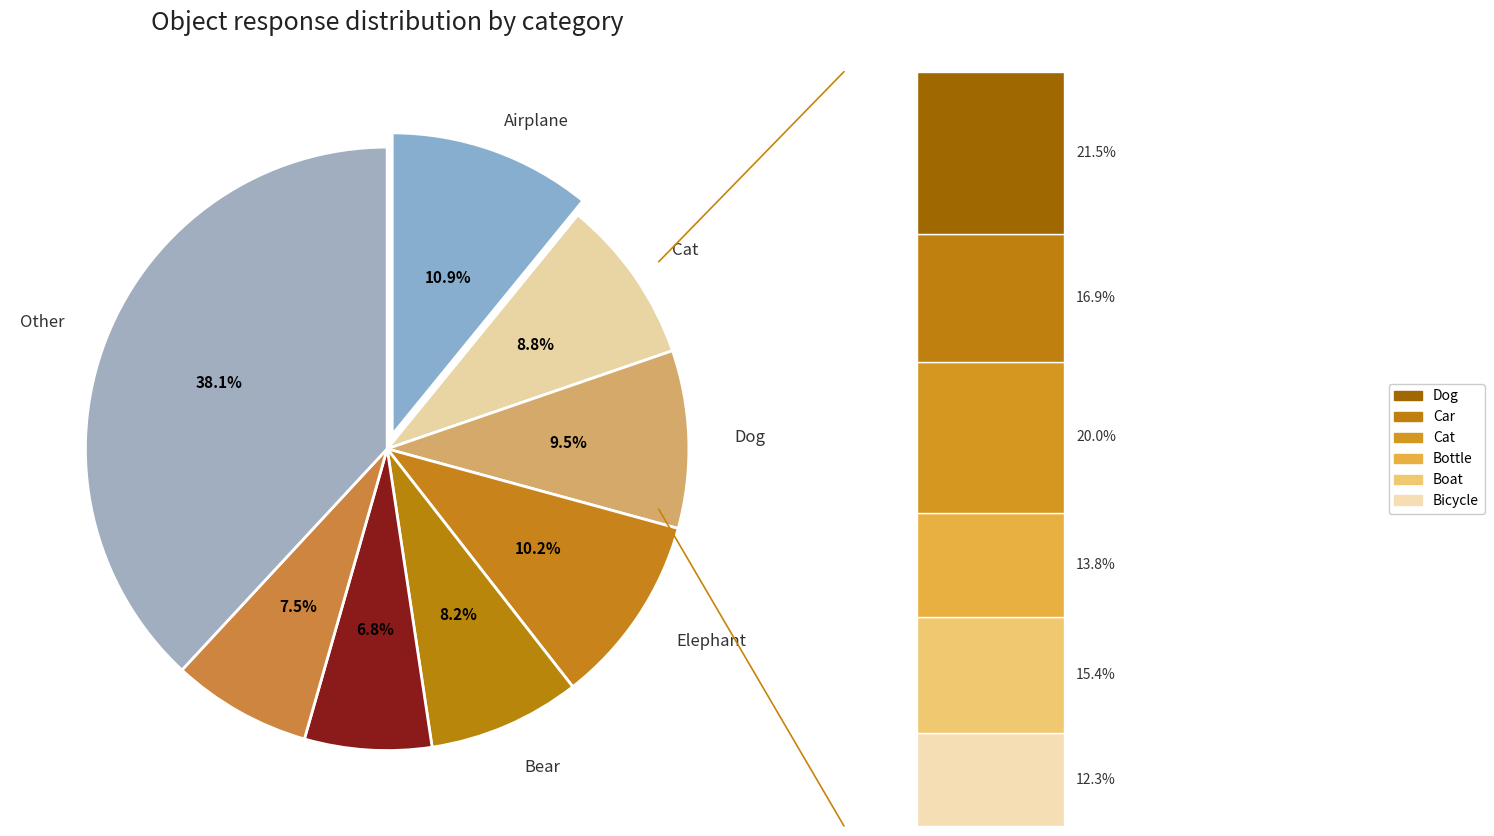

Which has a higher value, boat or cat?

cat